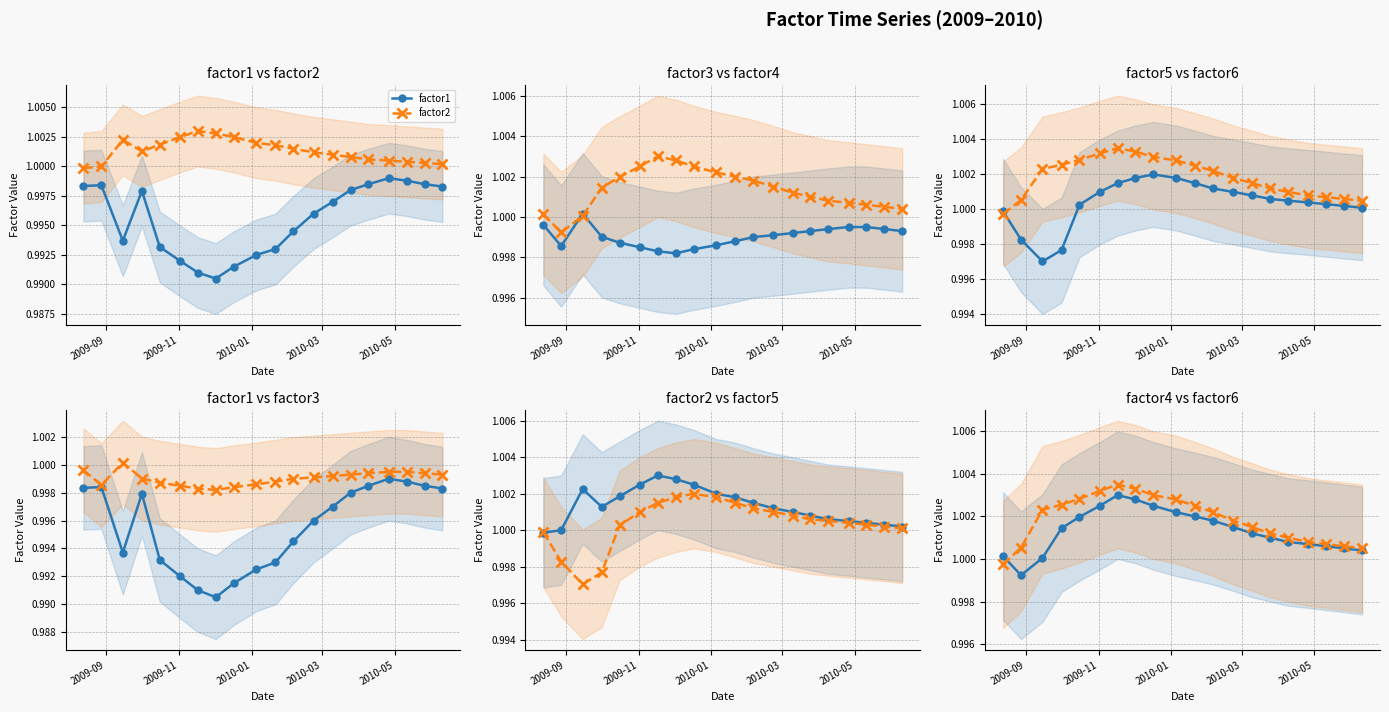

What is the total value across all series at 12?

6.0